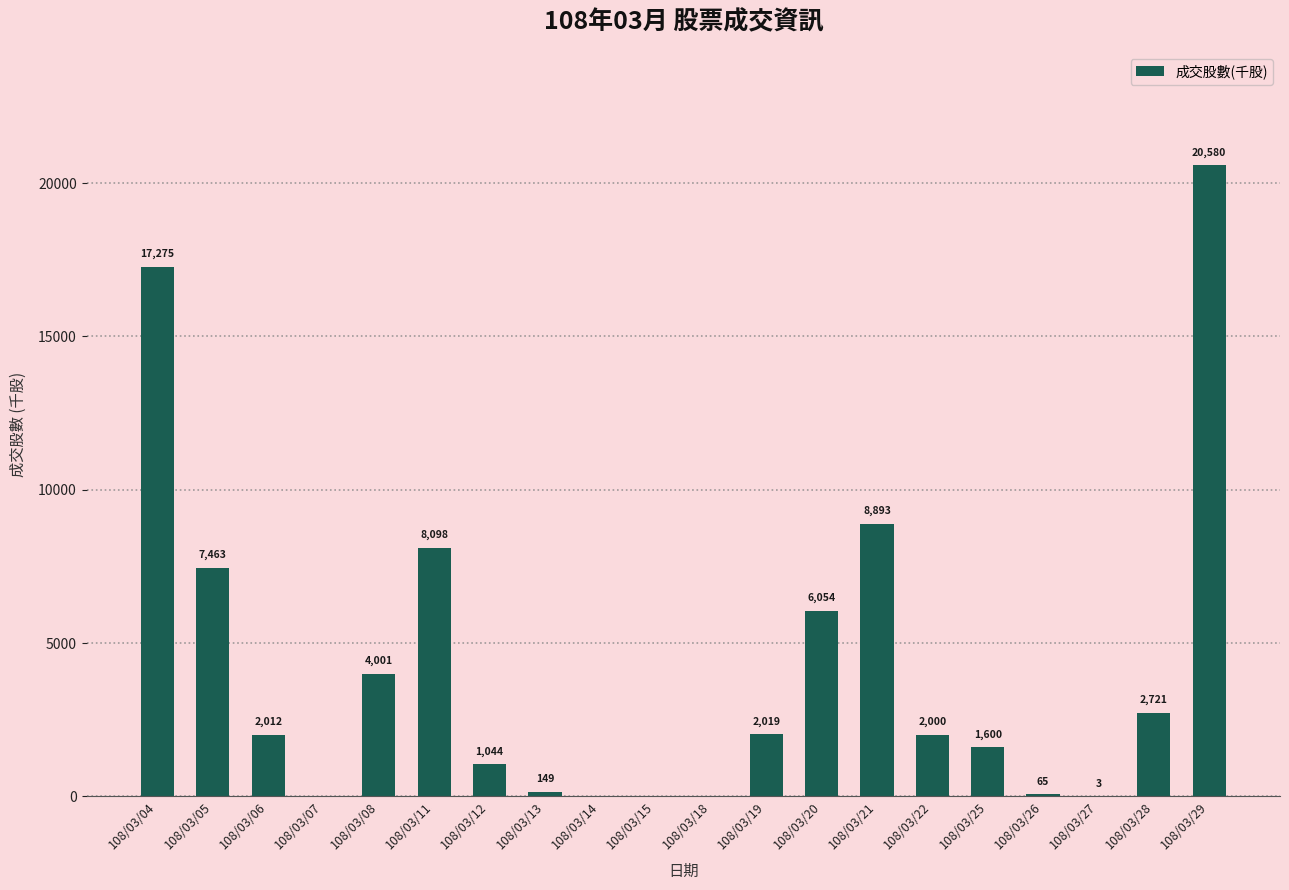

What is the maximum value shown in the chart?

20580